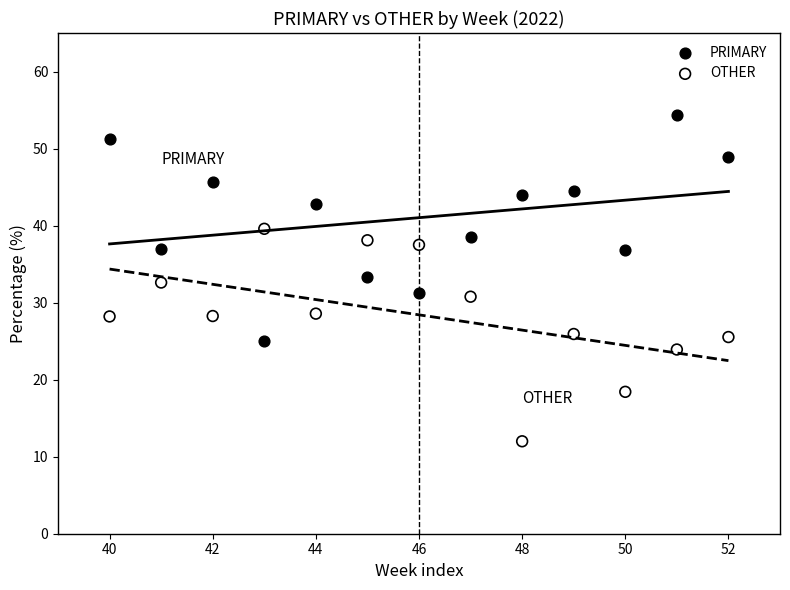

What are all the series names shown in the legend?

PRIMARY, OTHER